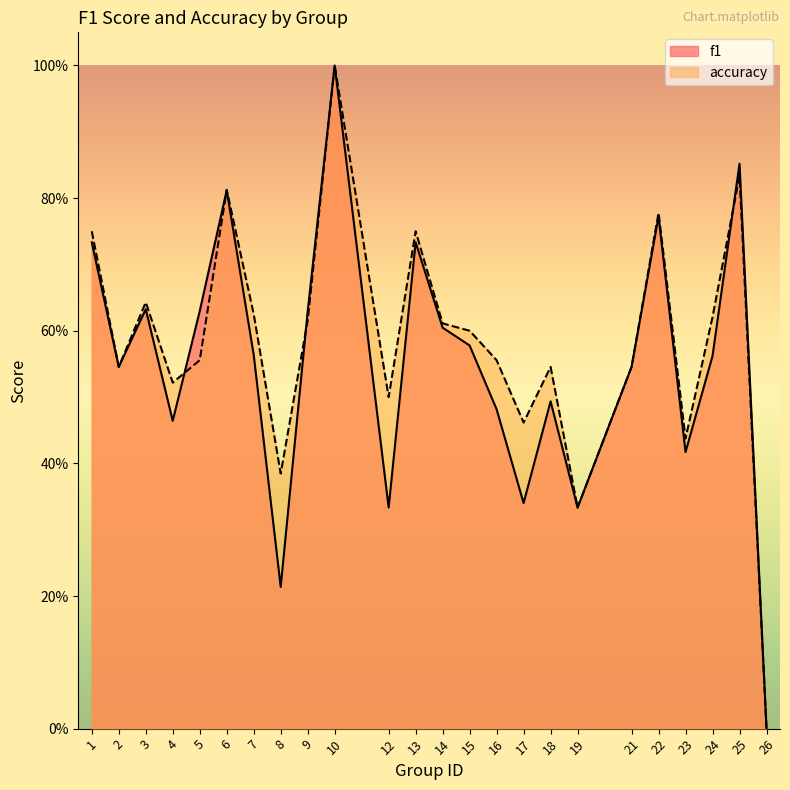

Where is the first local minimum for f1?

2